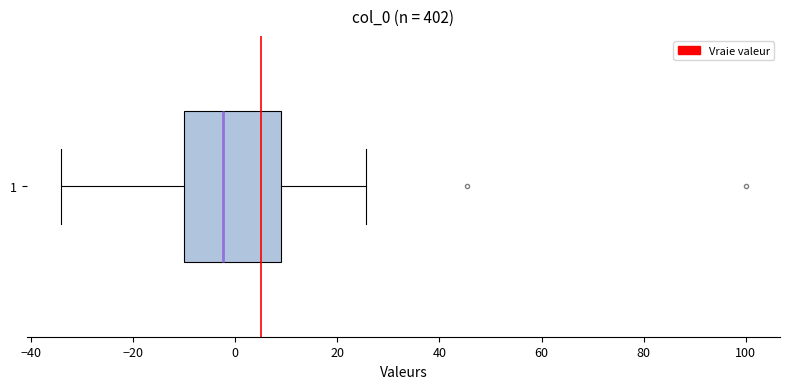

Transcribe this box plot: give where the median line is, the range the box spans, and where the two whiskers end, as read against the x-axis. The values are not printed on the chart, so give them approximately, as read against the axis.

median -2, box -10 to 8, whiskers -34 to 26